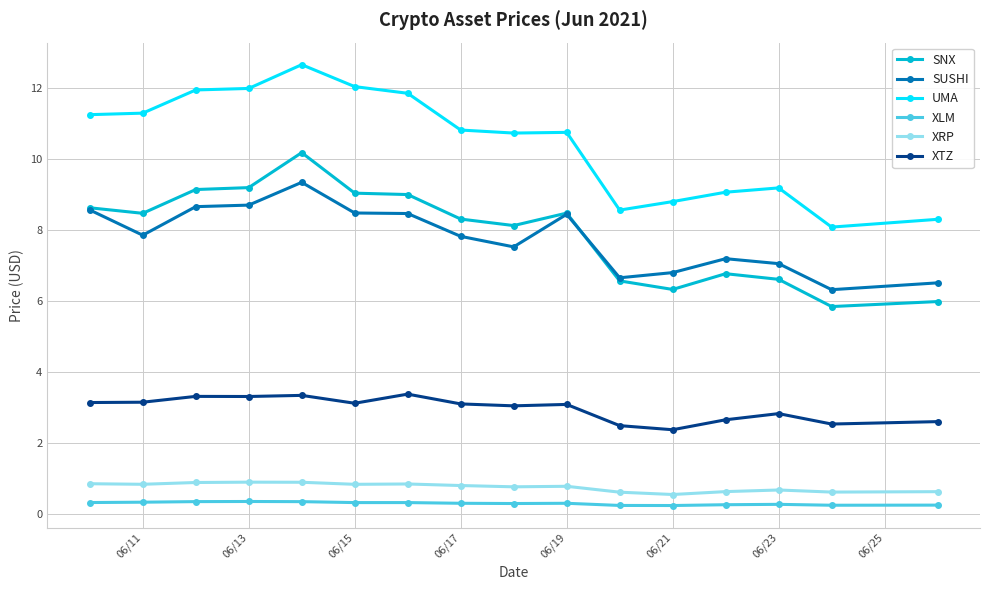

True or false: SNX has more than 1 interior local peaks.

True